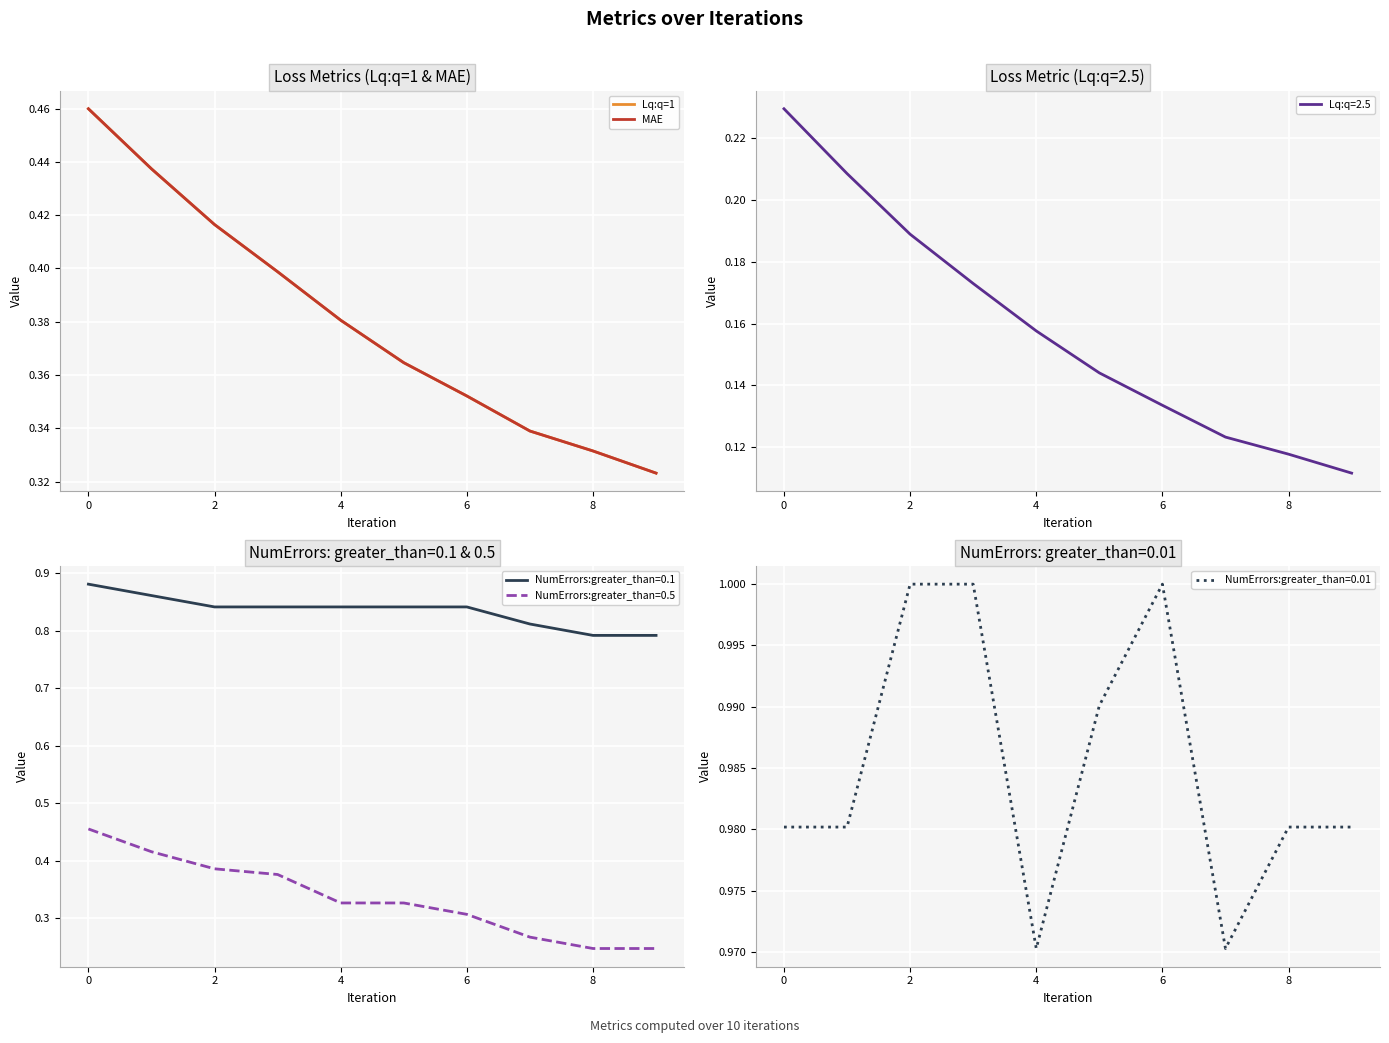

True or false: NumErrors:greater_than=0.1 and NumErrors:greater_than=0.5 intersect in this chart.

False